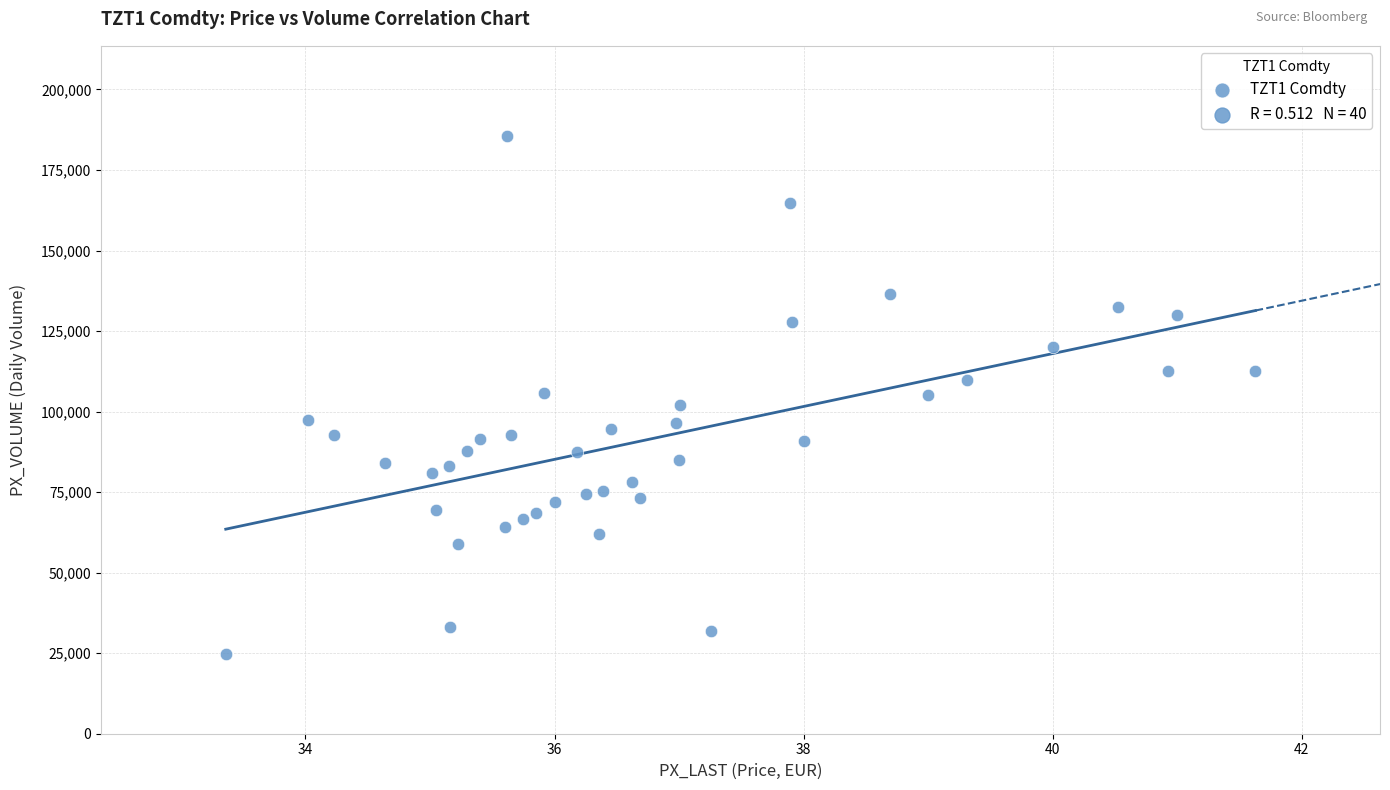

What is the range of Y values (max minus min)?

161068